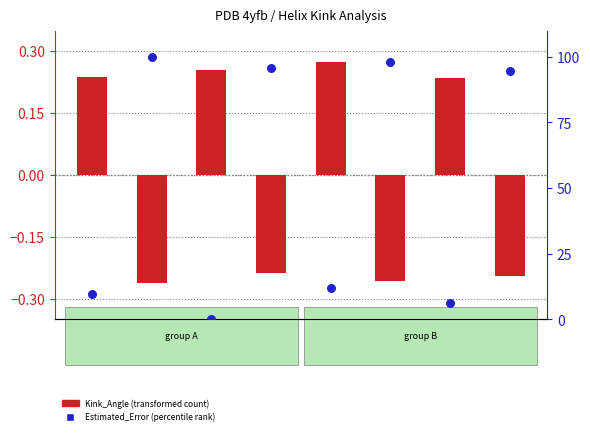

Between 4yfbJ and 4yfbI, which is larger?

4yfbI